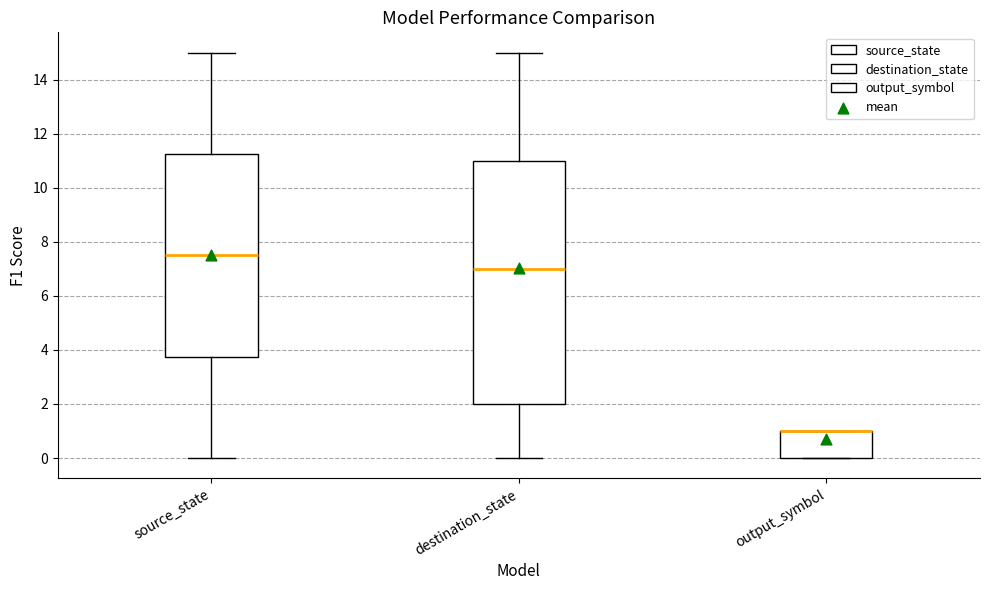

Reading left to right, read every box against the y-axis: the position of its median line, the range the box covers, and the ends of its whiskers. The values are not printed on the chart, so give them approximately, as read against the axis.

source_state: median 7.6, box 3.8 to 11.2, whiskers 0.0 to 15.0
destination_state: median 7.0, box 2.0 to 11.0, whiskers 0.0 to 15.0
output_symbol: median 1.0 (drawn on the box's upper edge), box 0.0 to 1.0, whiskers 0.0 to 1.0